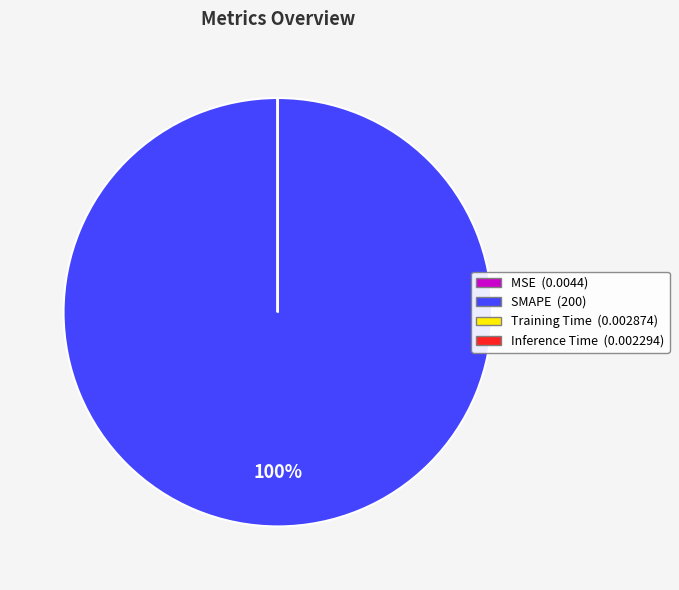

To the nearest percent, what is the average slice percentage?

25%